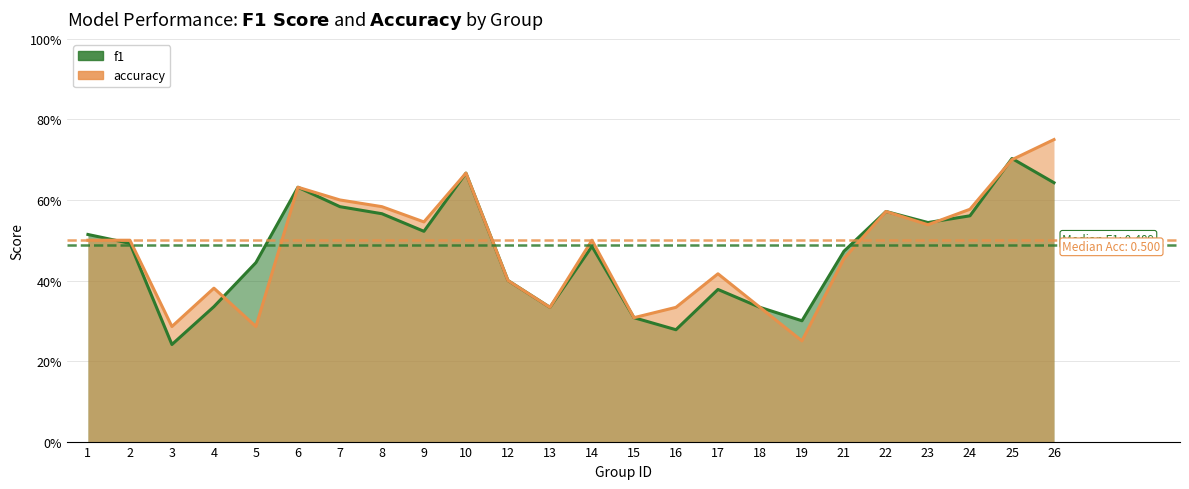

True or false: accuracy has a value of 0.6 at 6.

True